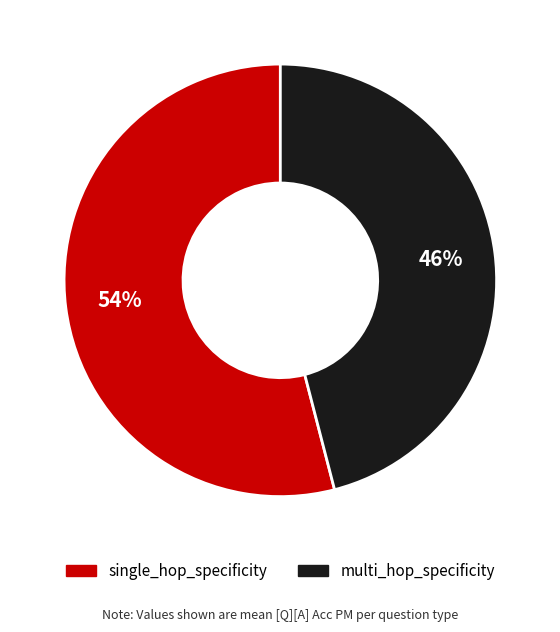

Between single_hop_specificity and multi_hop_specificity, which is larger?

single_hop_specificity